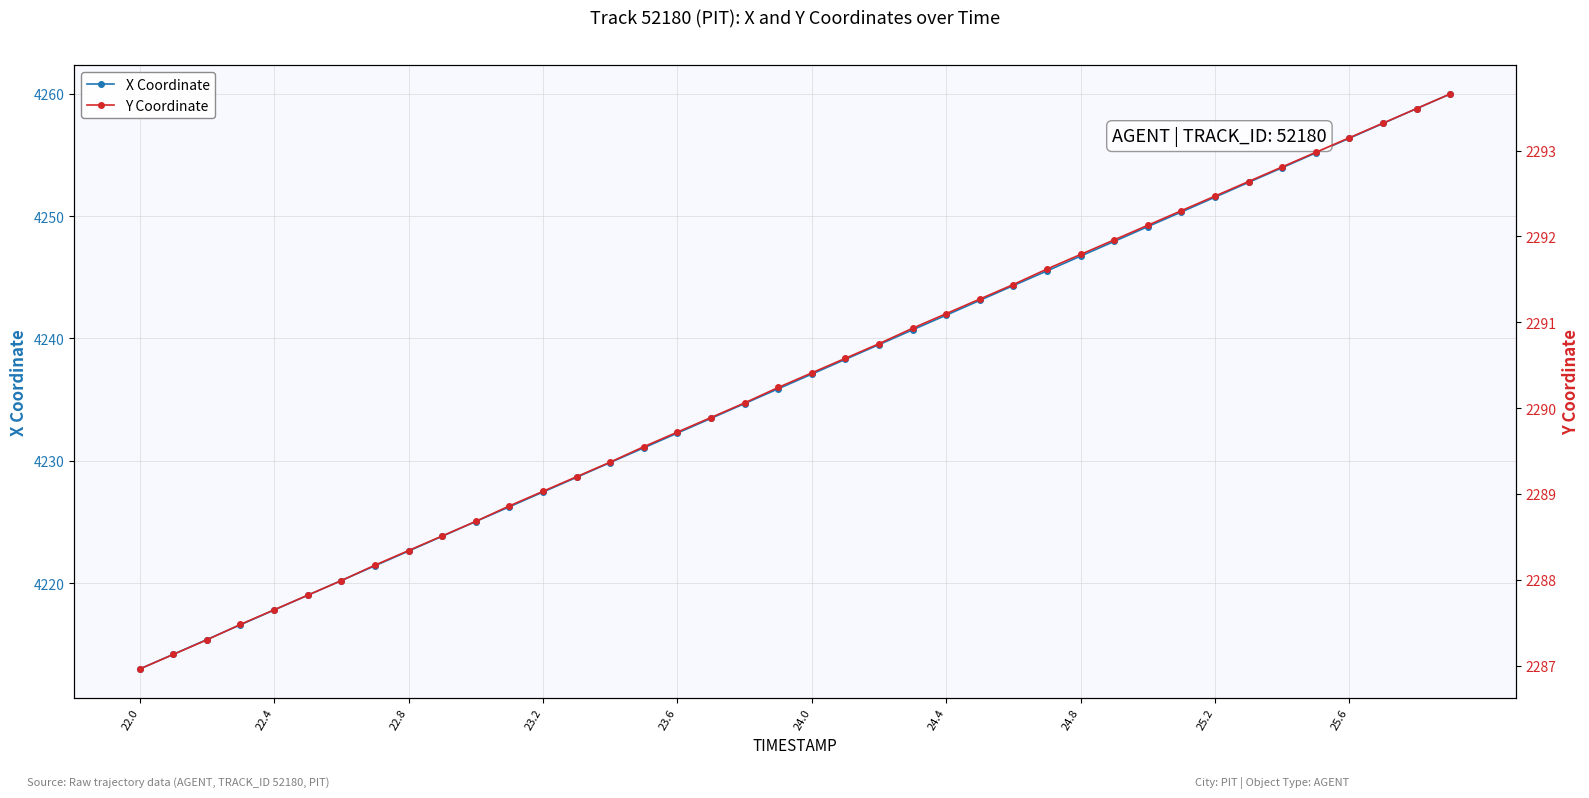

True or false: X Coordinate has more than 0 points higher than both neighbors.

False